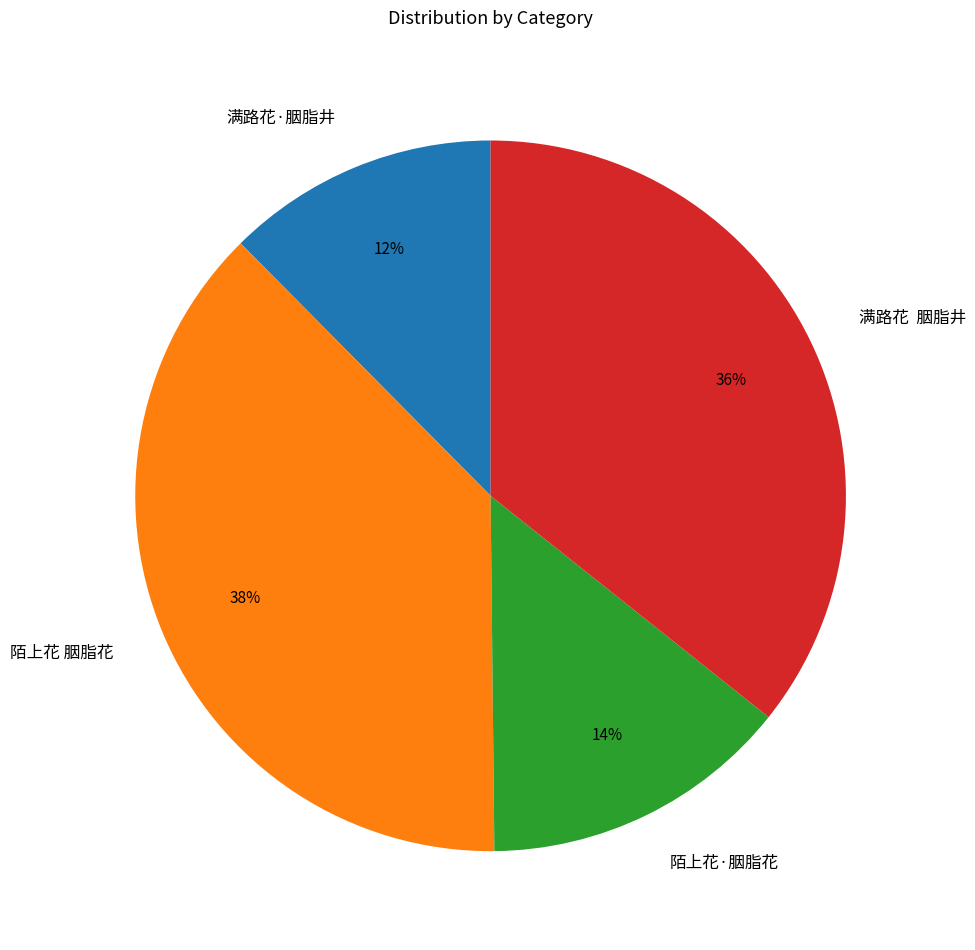

Is there a majority slice in this chart?

No